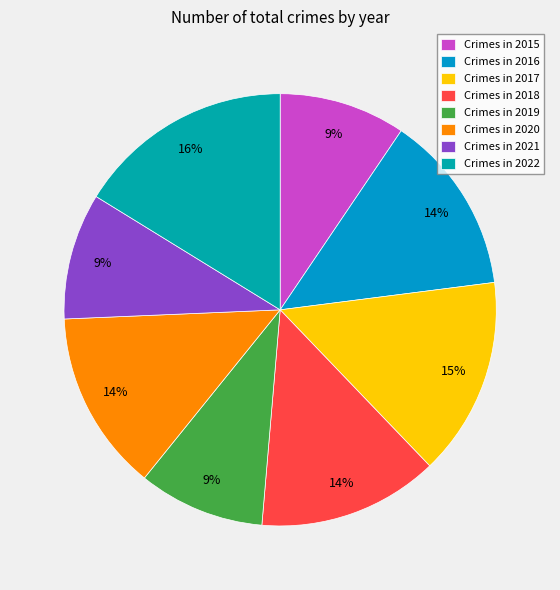

Which category has the biggest portion of the pie?

Crimes in 2022